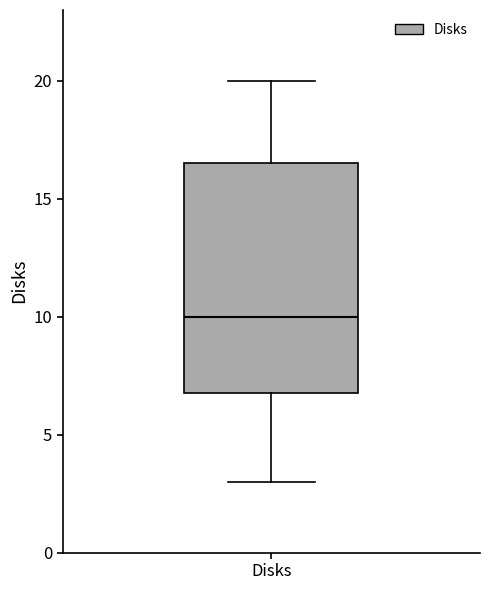

Read this box plot against the y-axis: the position of the median line, the range covered by the box, and the ends of both whiskers. The values are not printed on the chart, so give them approximately, as read against the axis.

median 10.0, box 7.0 to 16.5, whiskers 3.0 to 20.0